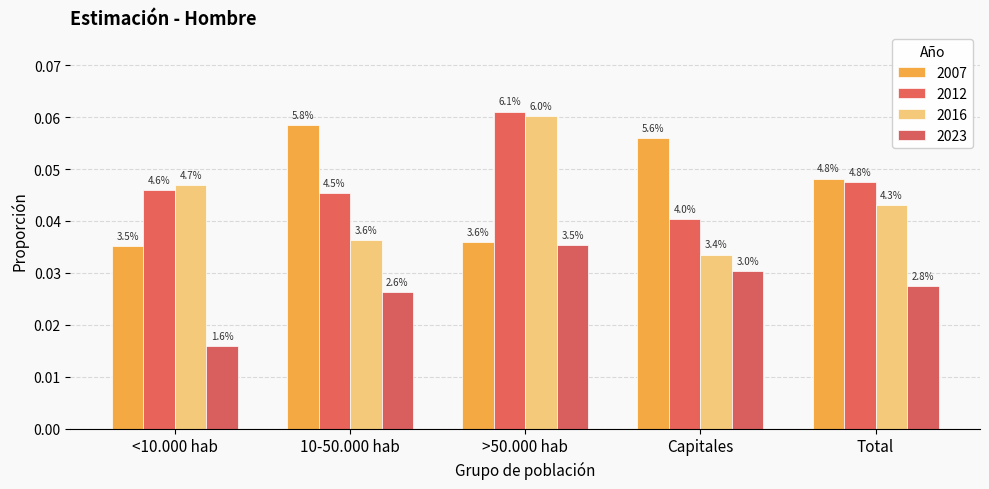

What is the label of the 4th bar from the right?

10-50.000 hab